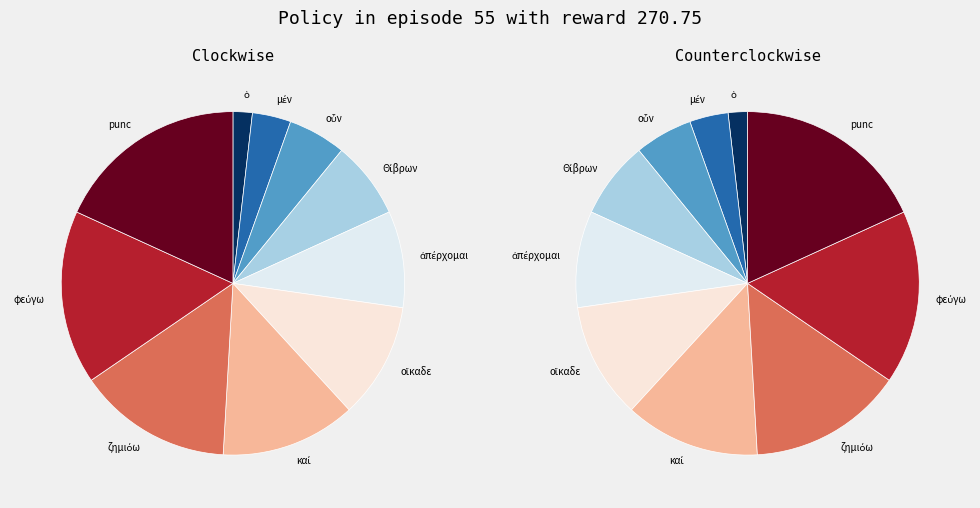

True or false: οἴκαδε accounts for 11% of the total.

True